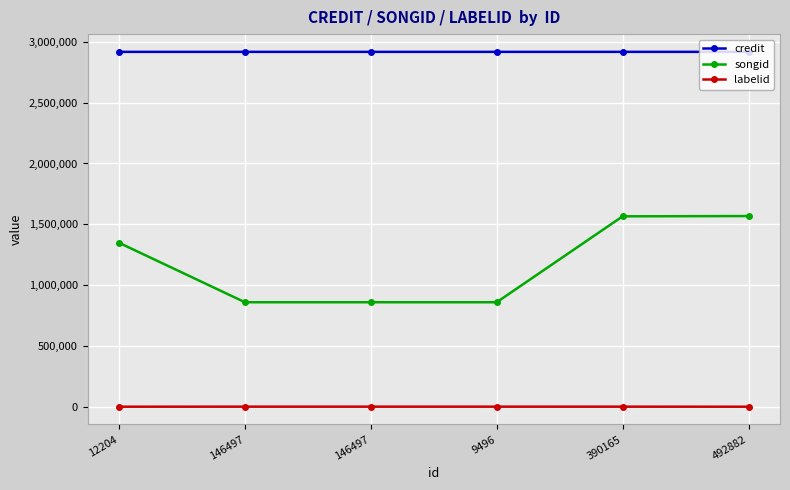

True or false: labelid has more than 0 points higher than both neighbors.

False